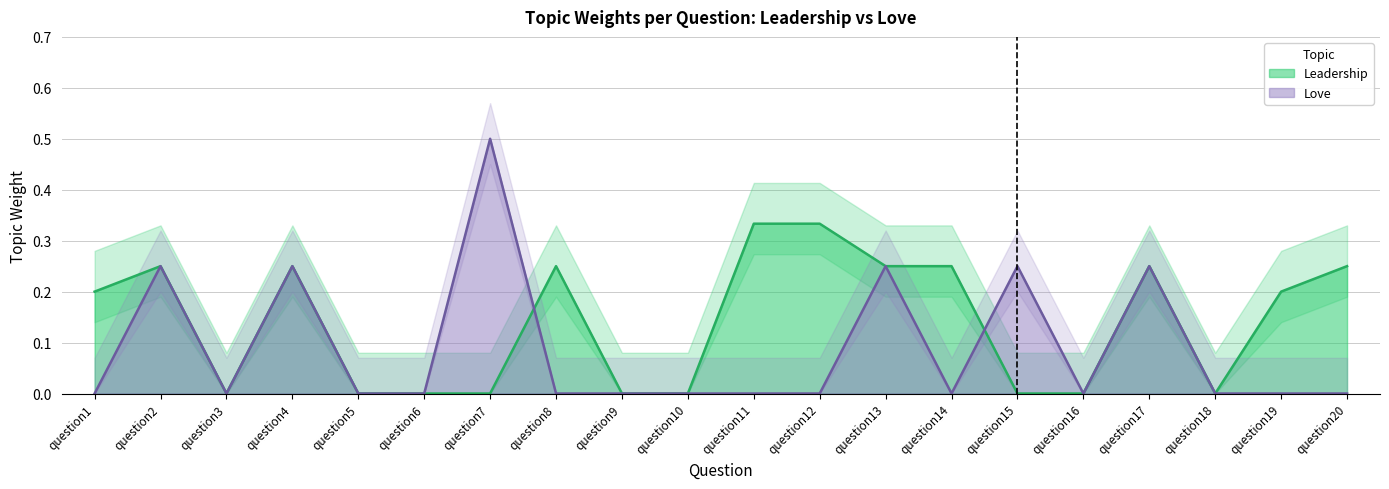

Count the Love values in the range 0 to 1.

20